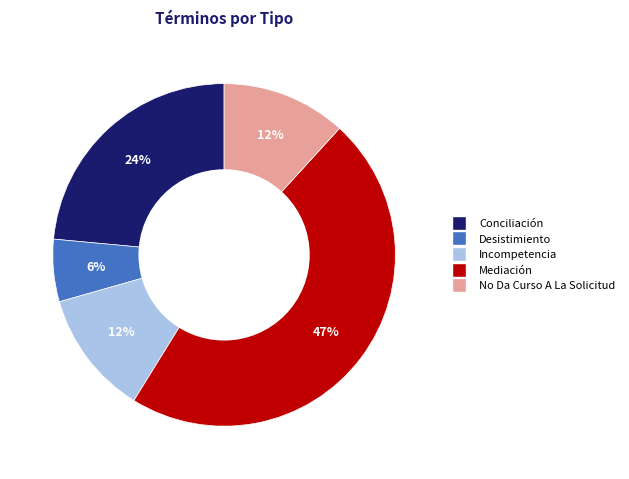

True or false: Conciliación accounts for 24% of the total.

True